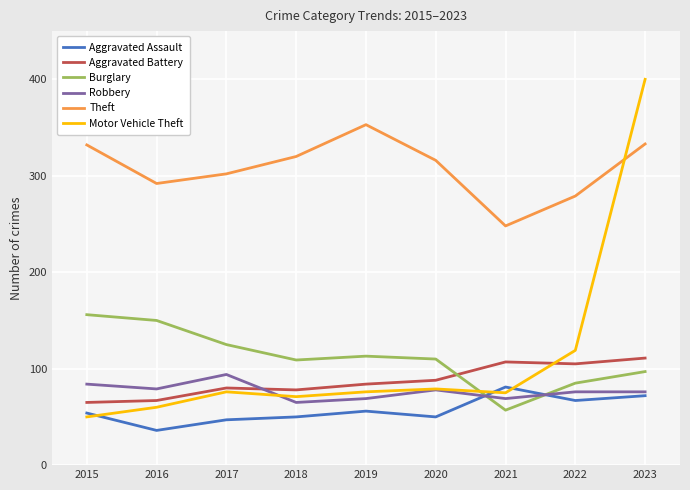

What is the smallest value displayed?

36